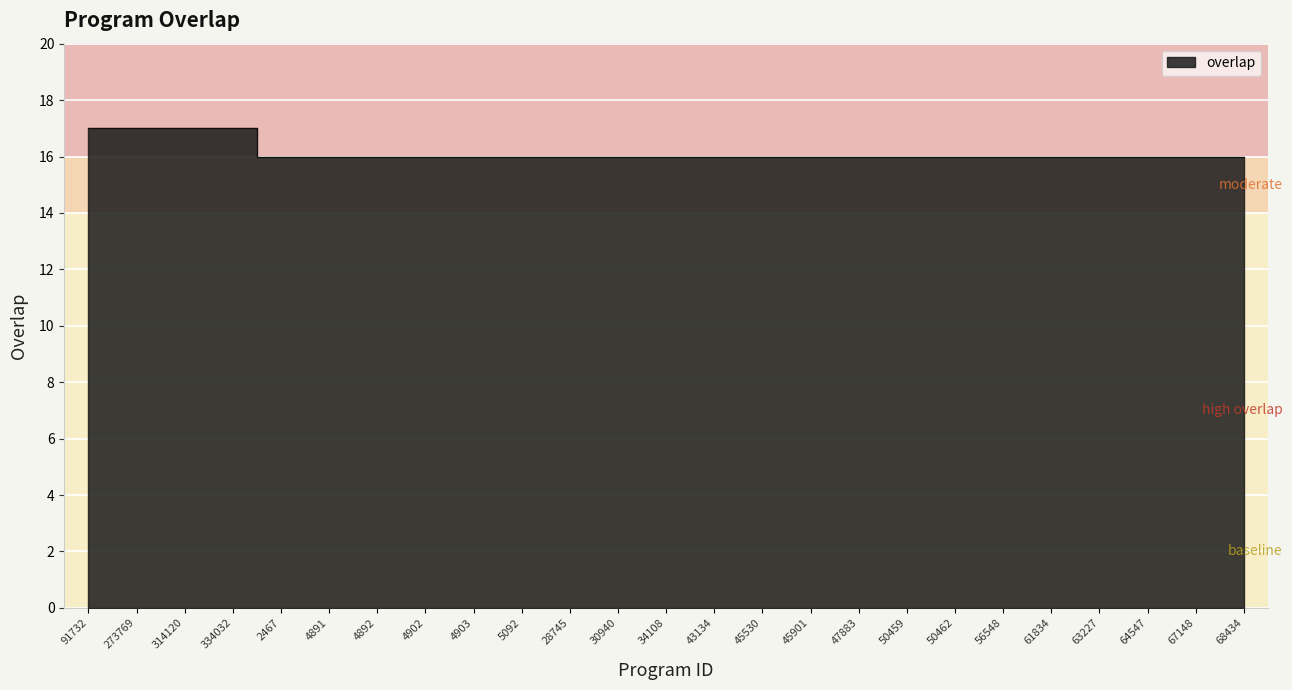

What is the difference between the maximum and second lowest values?

1